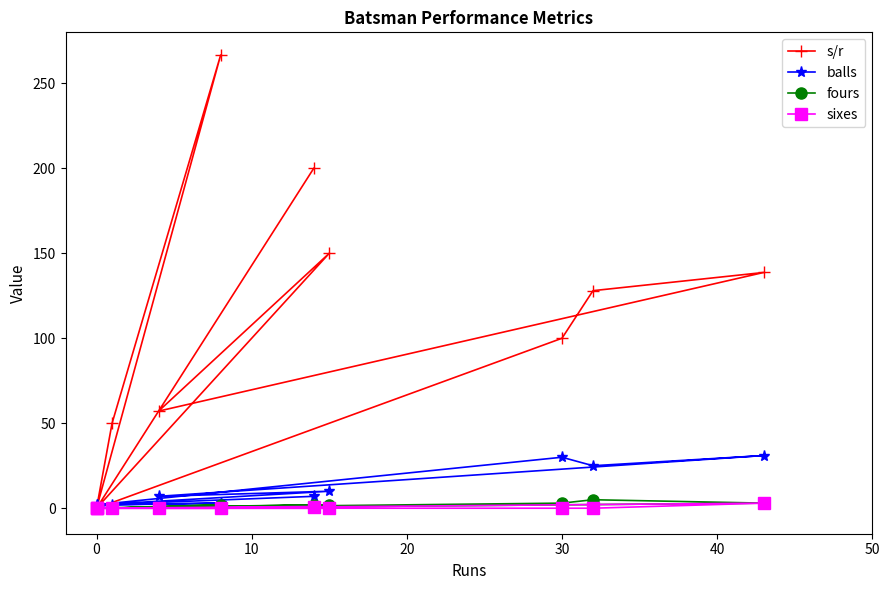

How many values in the balls series exceed 7?

4